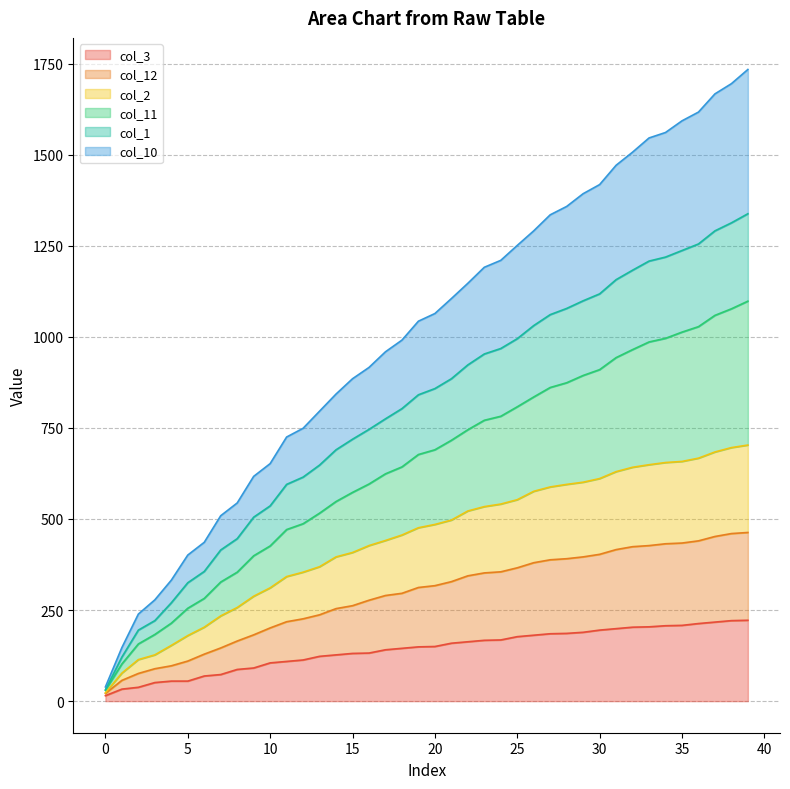

At which label is col_1 closest to 684?

14